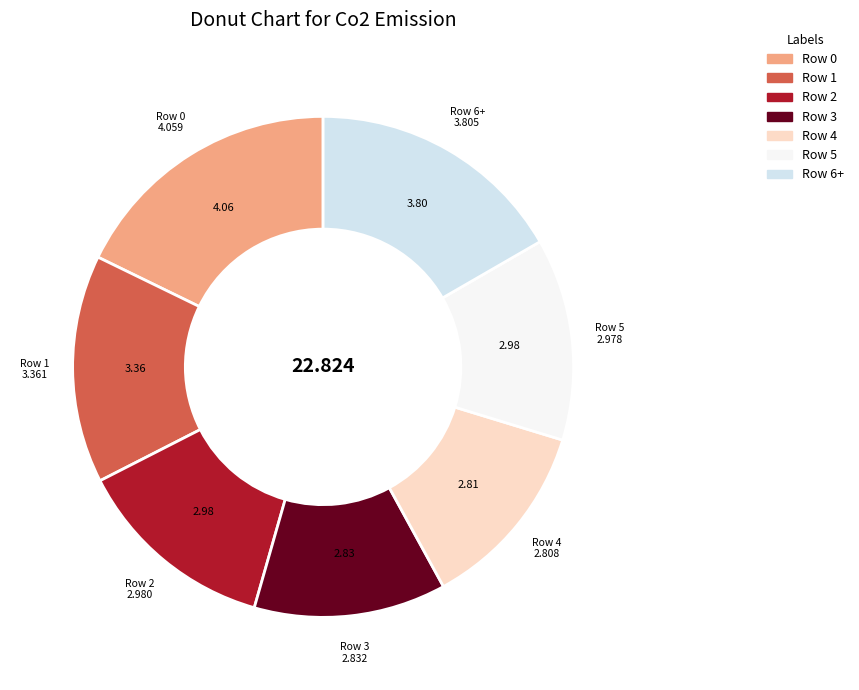

True or false: Row 4 accounts for 25% of the total.

False